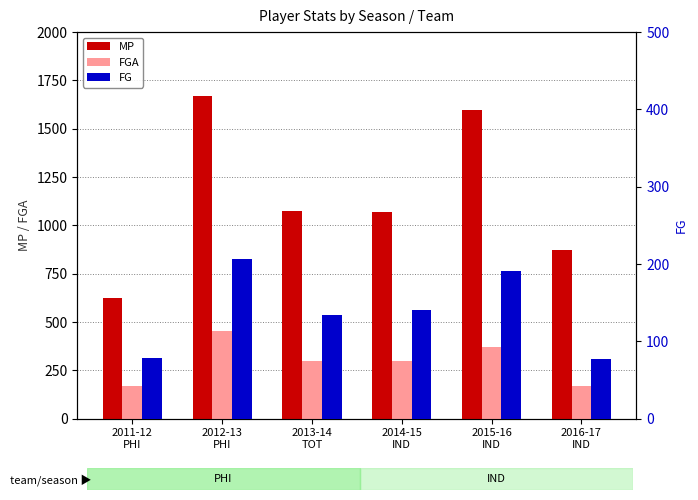

How many data points does each series have?

6